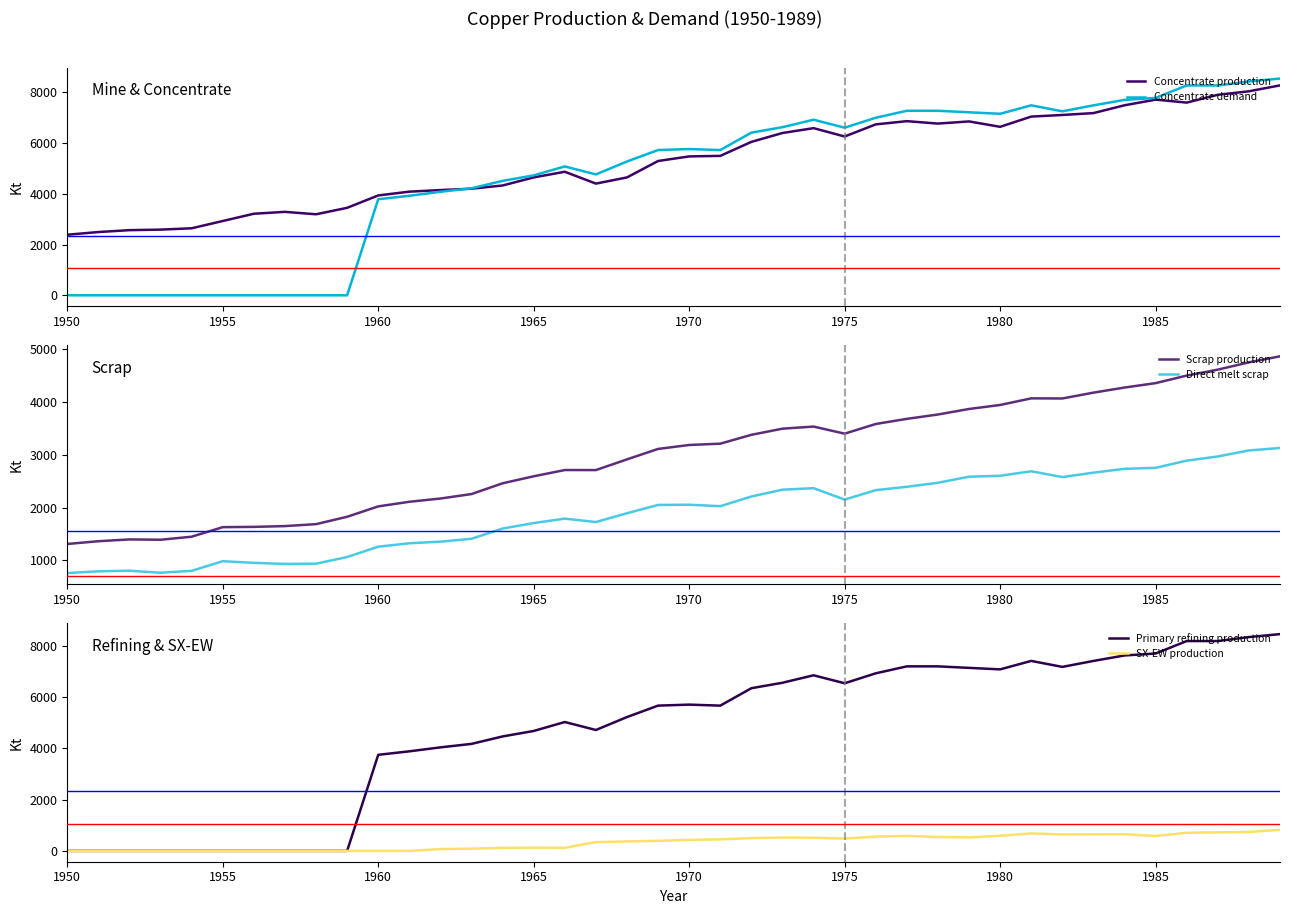

How many interior local valleys does the Concentrate production series have?

6